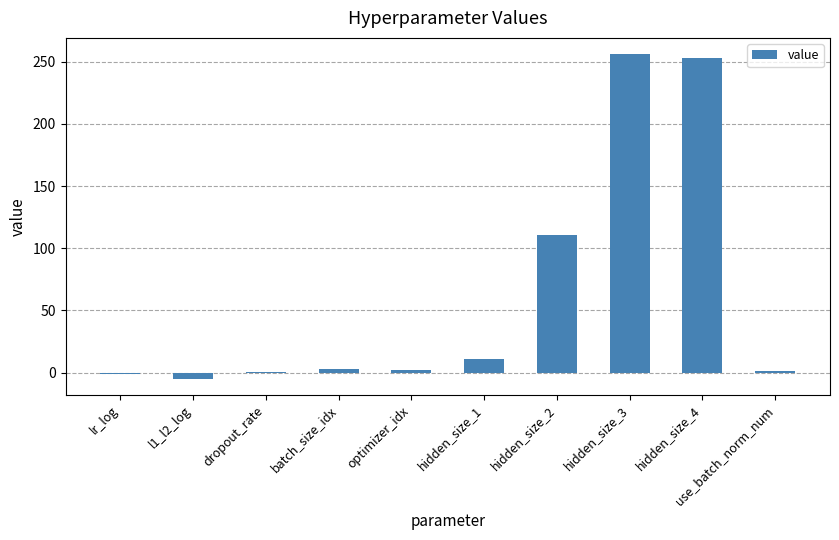

What is the change in value from hidden_size_2 to hidden_size_3?

+145.0